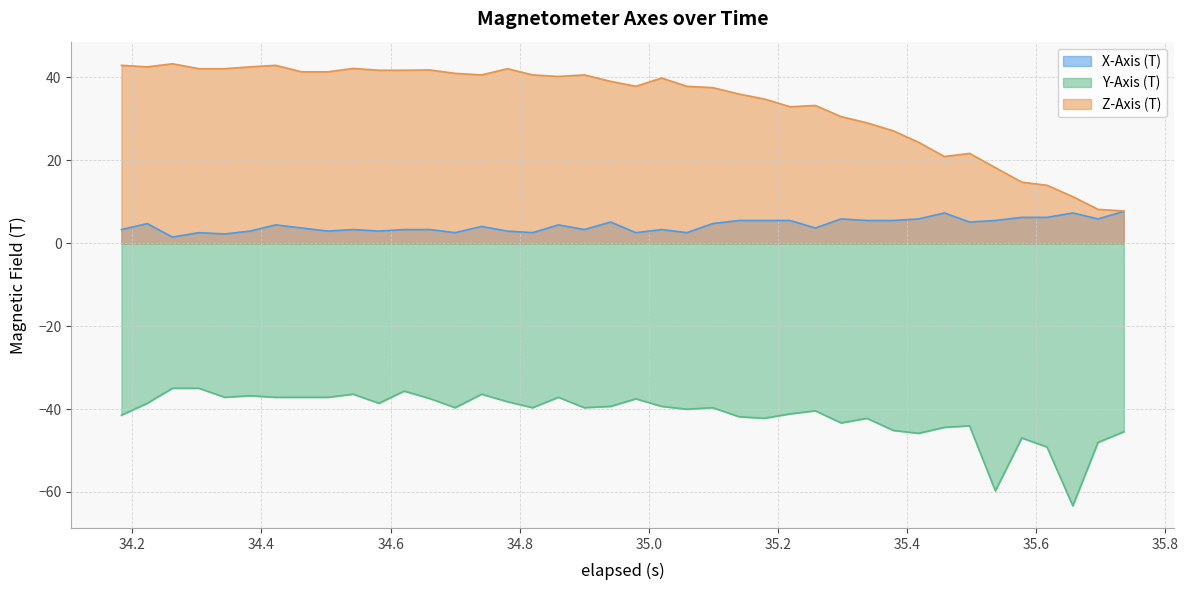

Does the chart display data point markers on the line(s)?

No